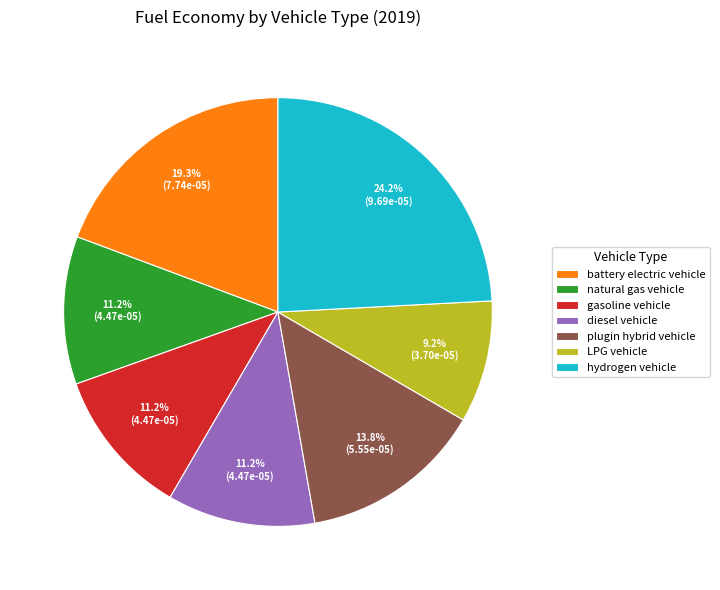

Does any single category account for the majority?

No